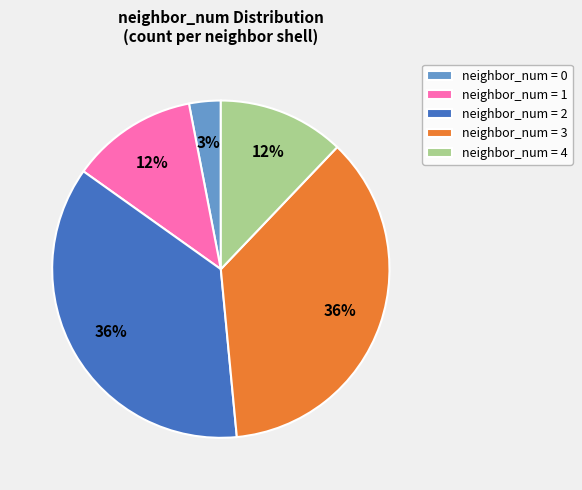

Which category has the smallest portion of the pie?

neighbor_num = 0